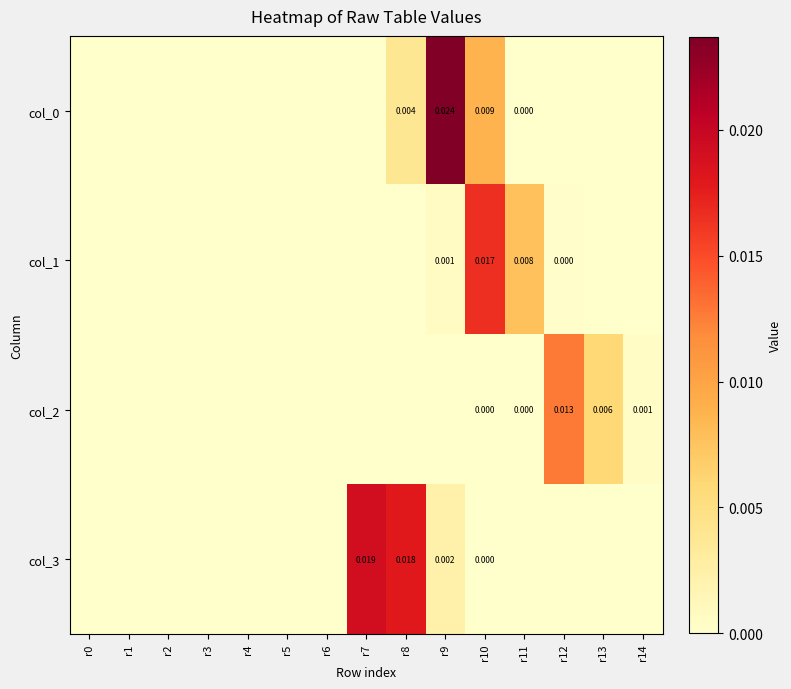

True or false: col_0 has a value of 0.0 at r4.

True